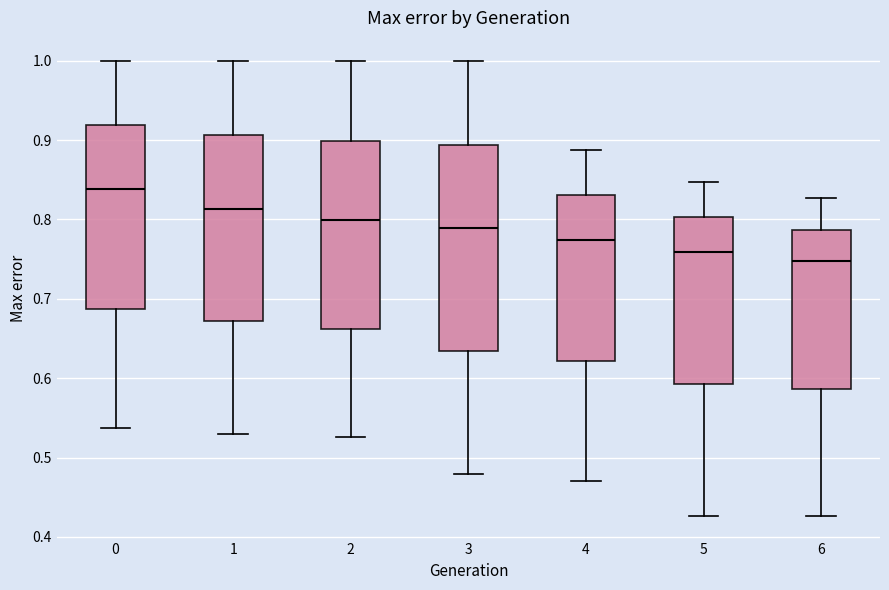

Comparing the boxes themselves (not the whiskers), which one is the tallest?

3